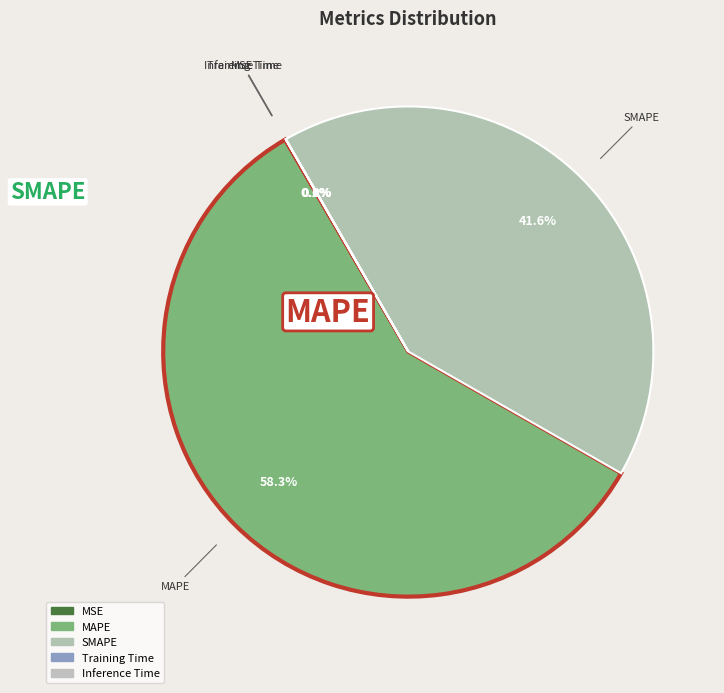

Which slice represents more than half of the pie?

MAPE